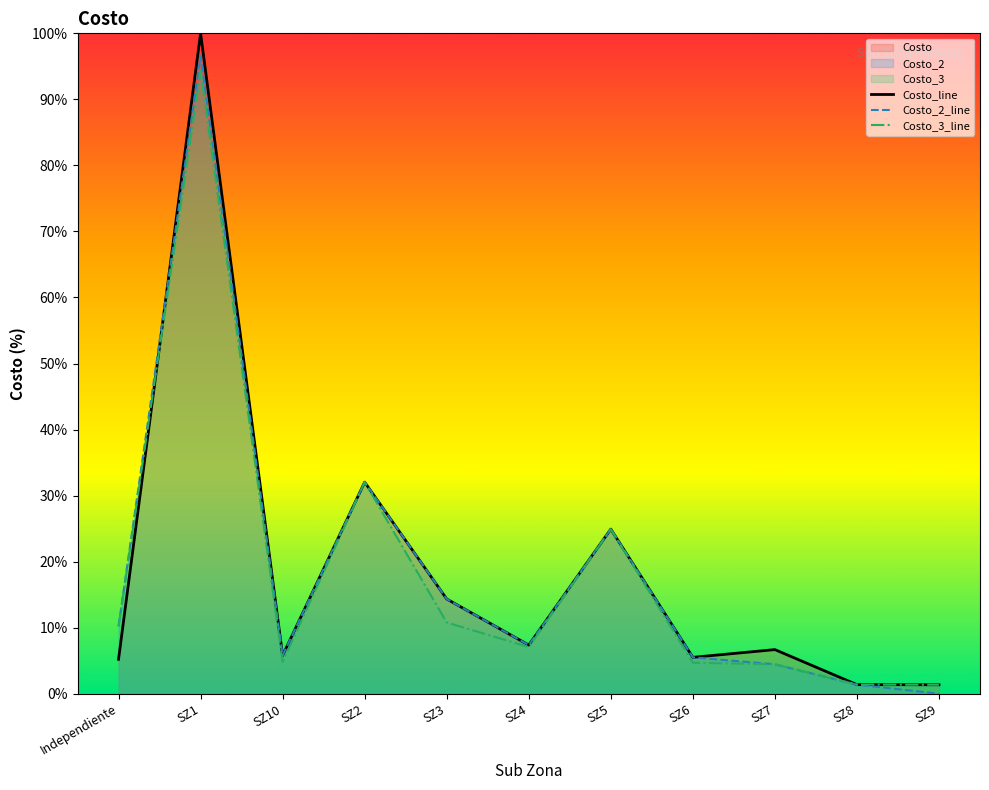

Between SZ1 and SZ9, which series saw the biggest shift?

Costo_line